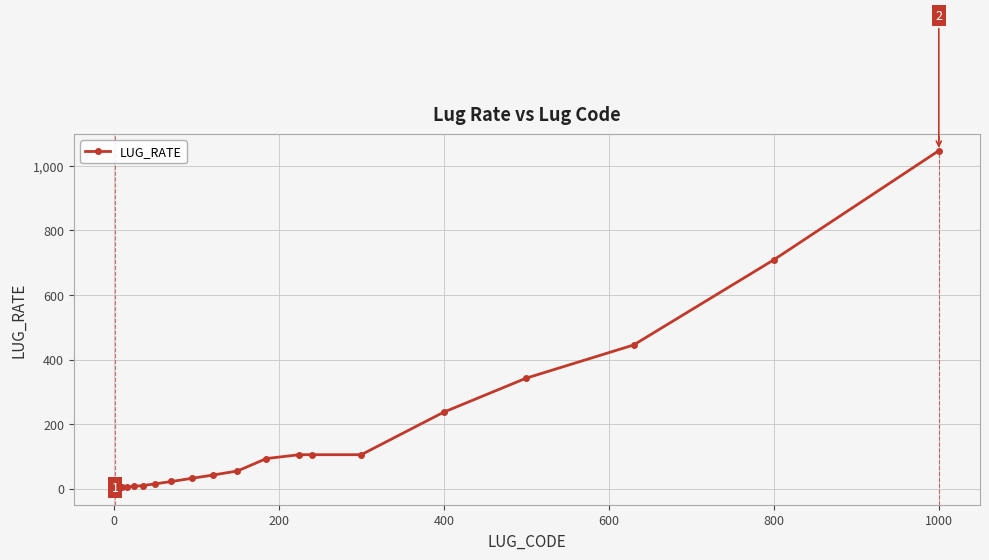

What is the maximum value shown in the chart?

1047.4